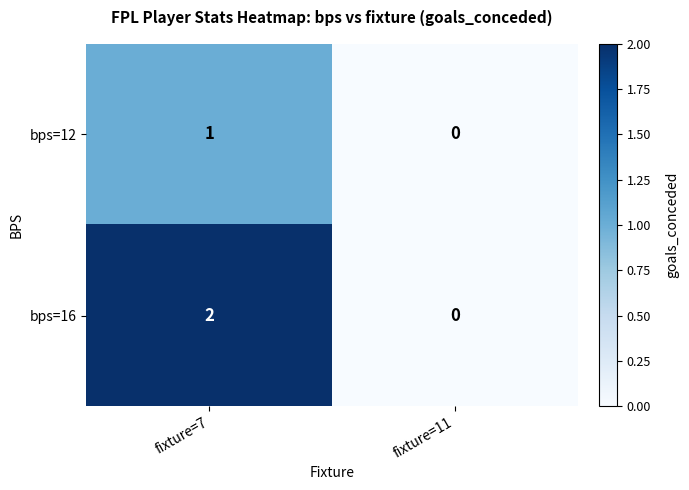

Is it true that bps=12 equals 1 at fixture=7?

True